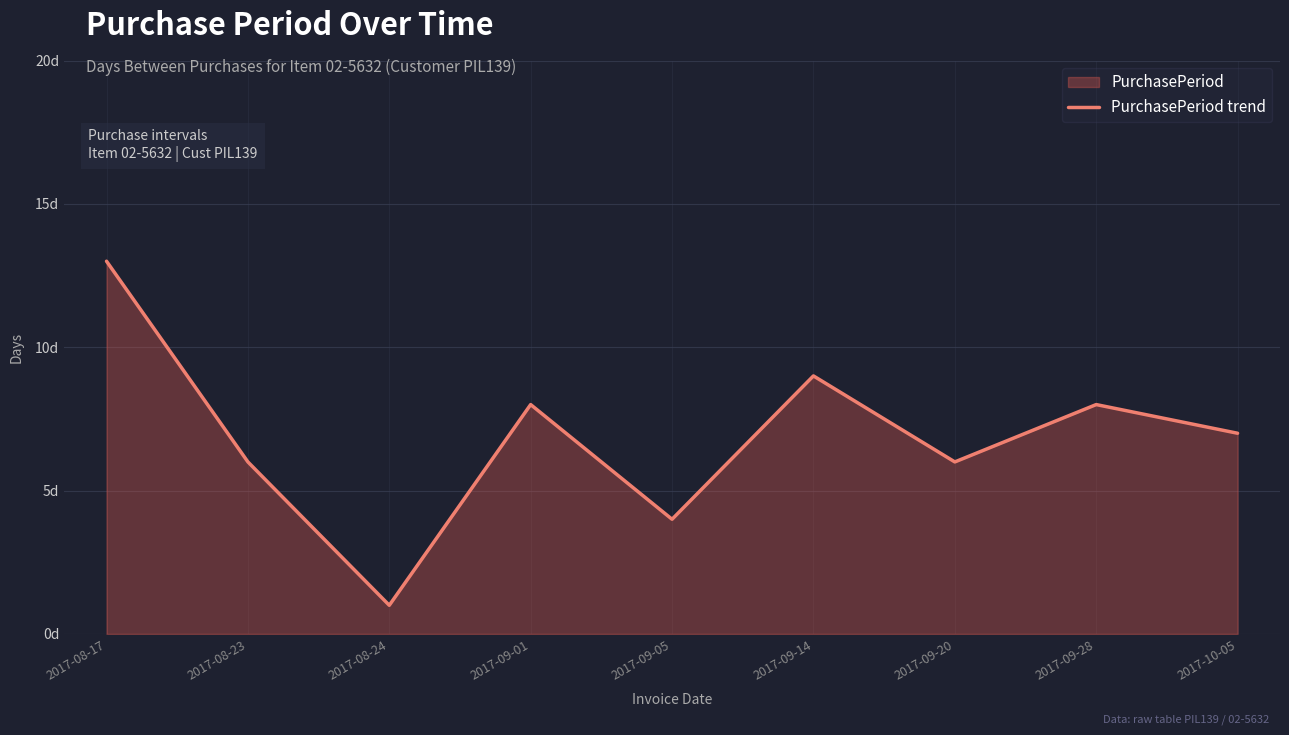

What is the smallest value displayed?

1